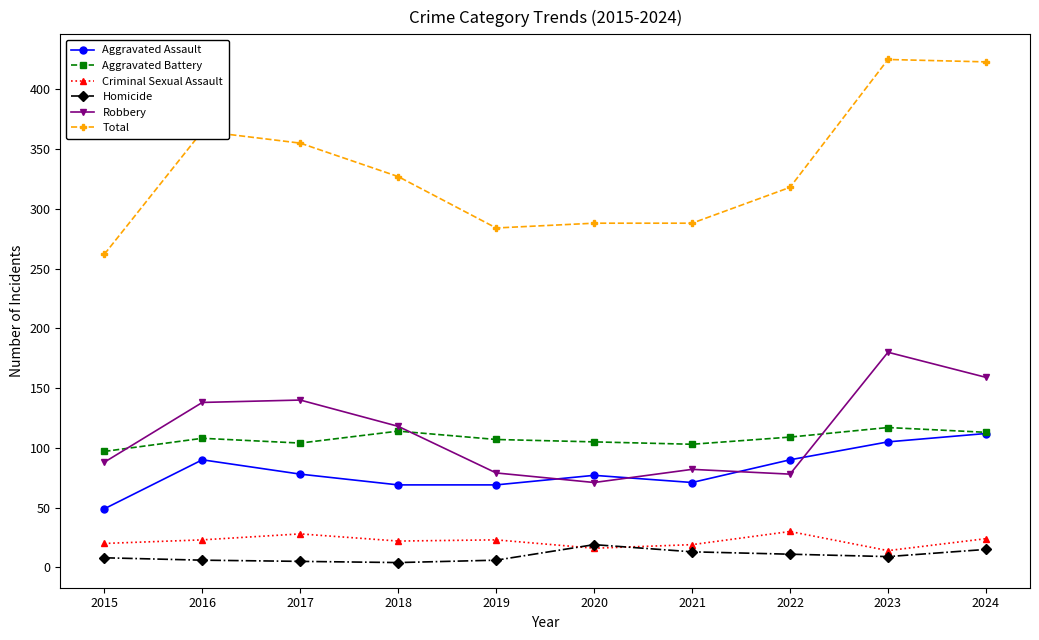

Does the chart display data point markers on the line(s)?

Yes